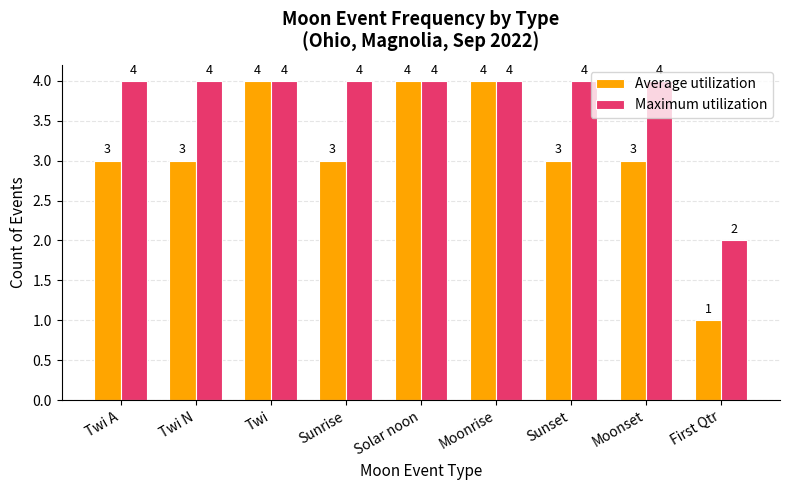

What is the approximate value of Average utilization at Sunset?

3